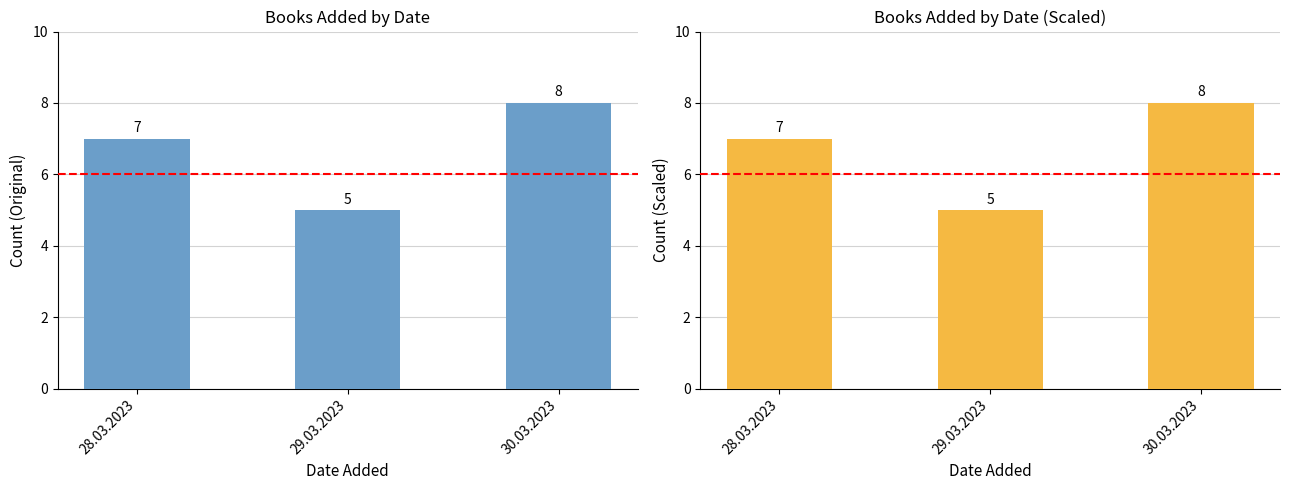

List the labels in order of value, smallest first.

29.03.2023, 28.03.2023, 30.03.2023